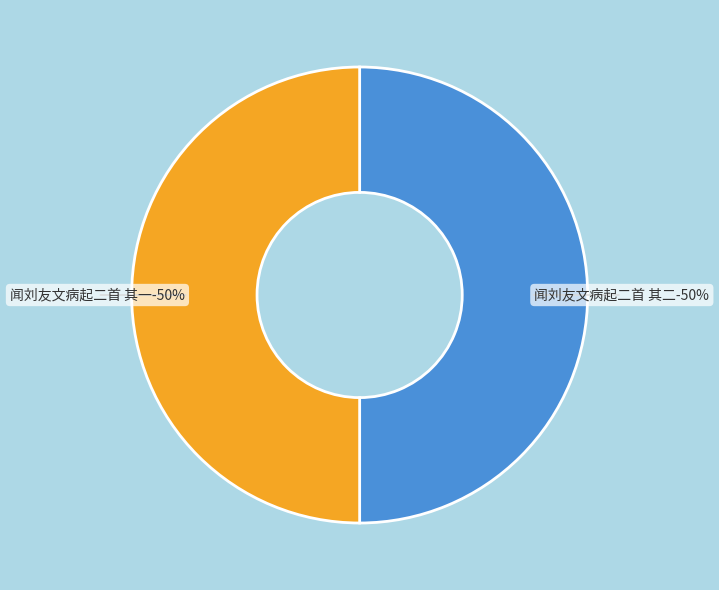

True or false: 闻刘友文病起二首 其二 accounts for 50% of the total.

True